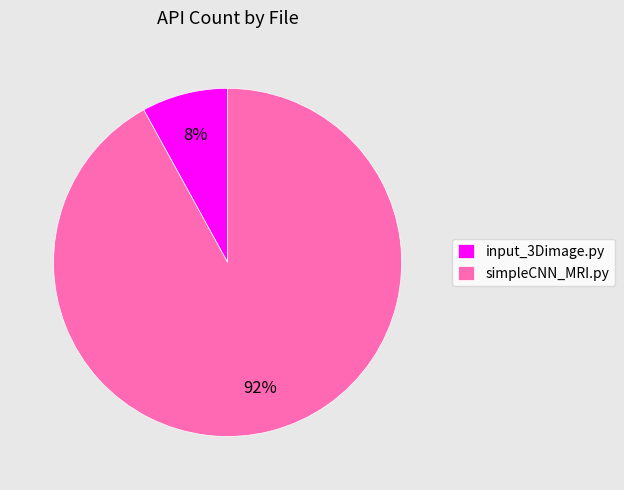

To the nearest percent, what is the average slice percentage?

50%